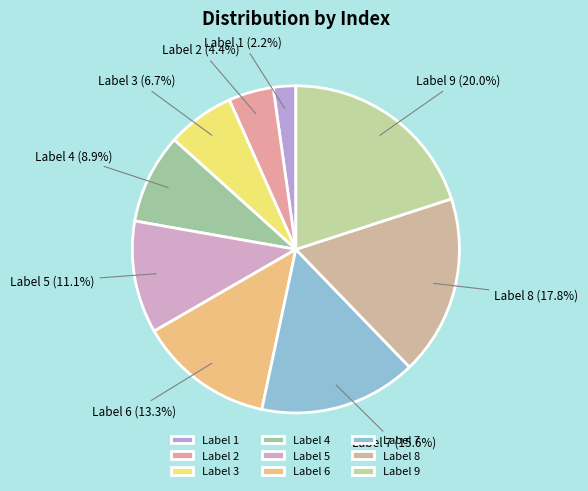

How many slices are in this pie chart?

9